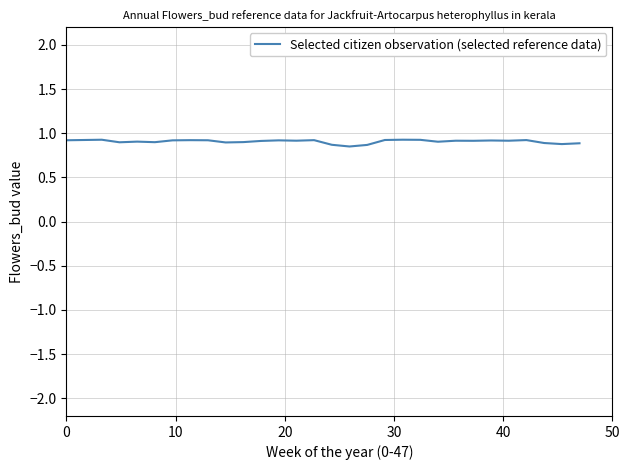

What is the sum of all values?

27.2